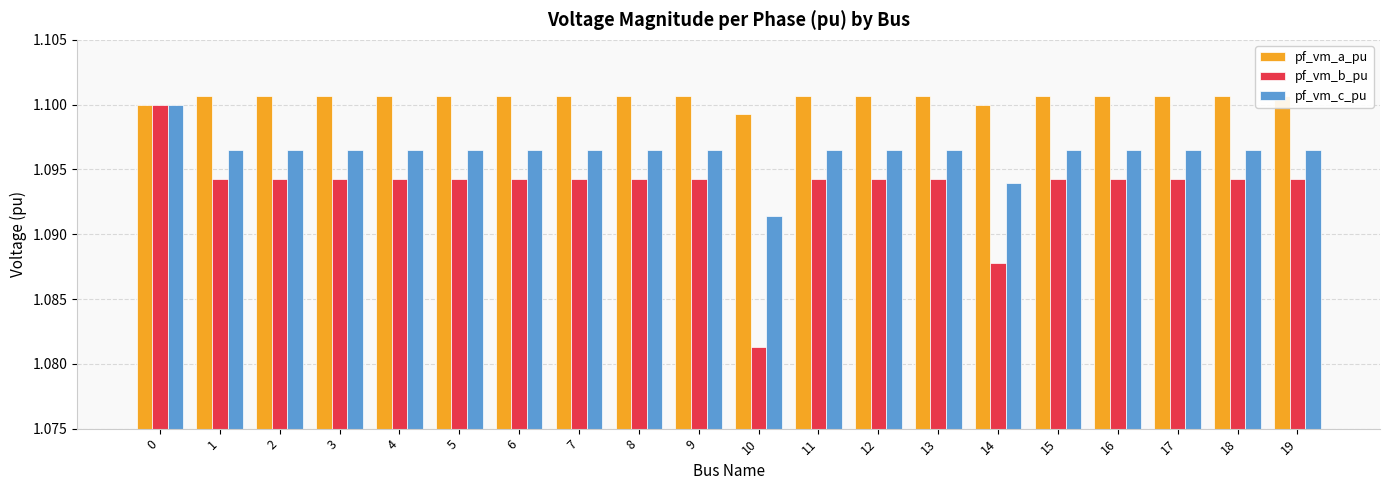

Which category has the lowest value in the pf_vm_b_pu series?

10